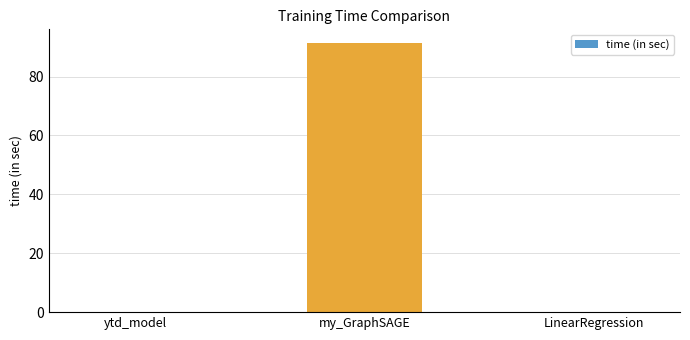

How many categories are shown in the chart?

3